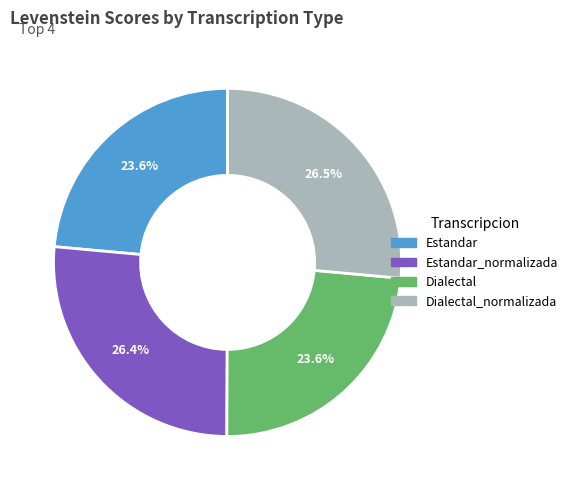

Does any single category account for the majority?

No